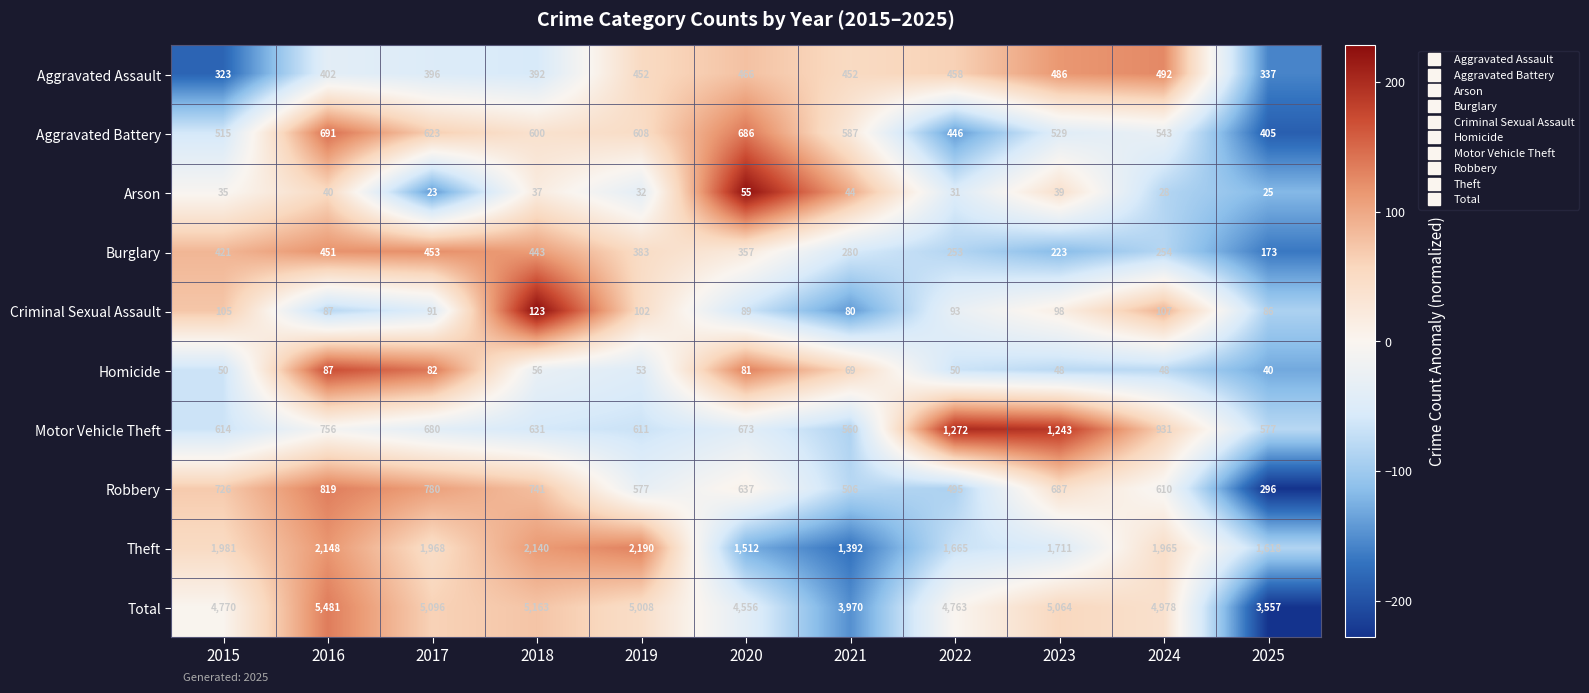

What is the difference between the Aggravated Assault values at 2023 and 2018?

94